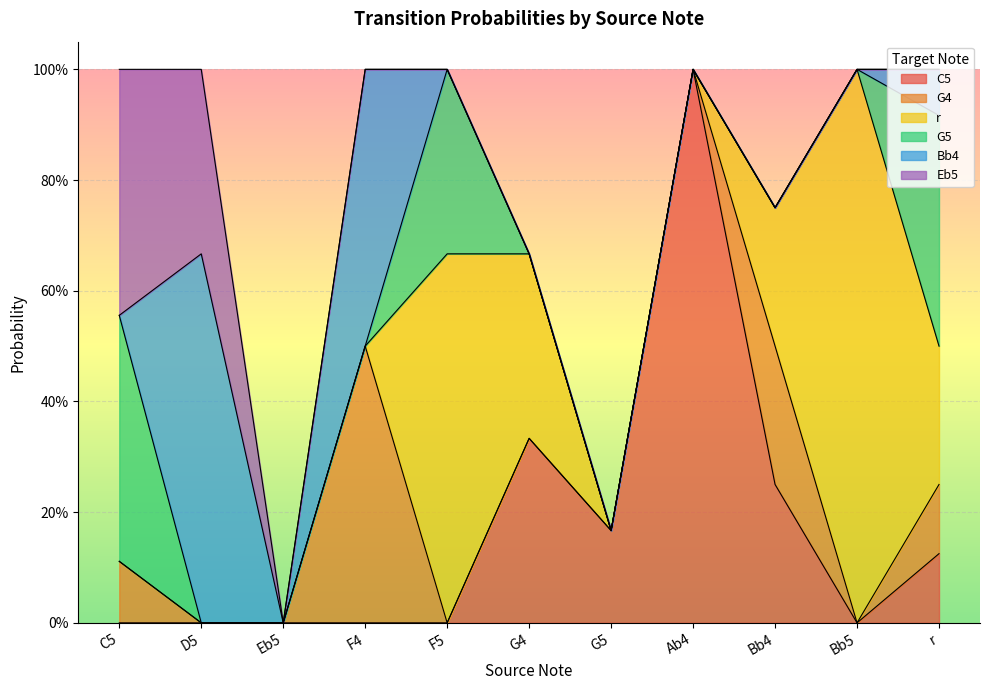

Is it true that G5 equals 0.0 at G4?

True